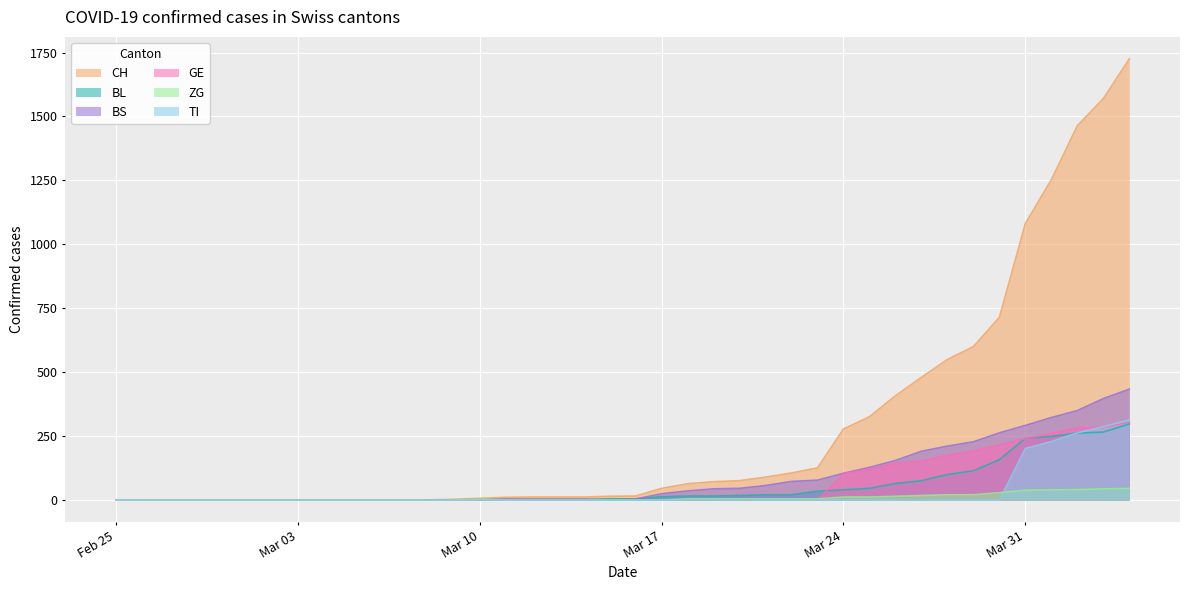

Which series has the largest total across all categories?

CH